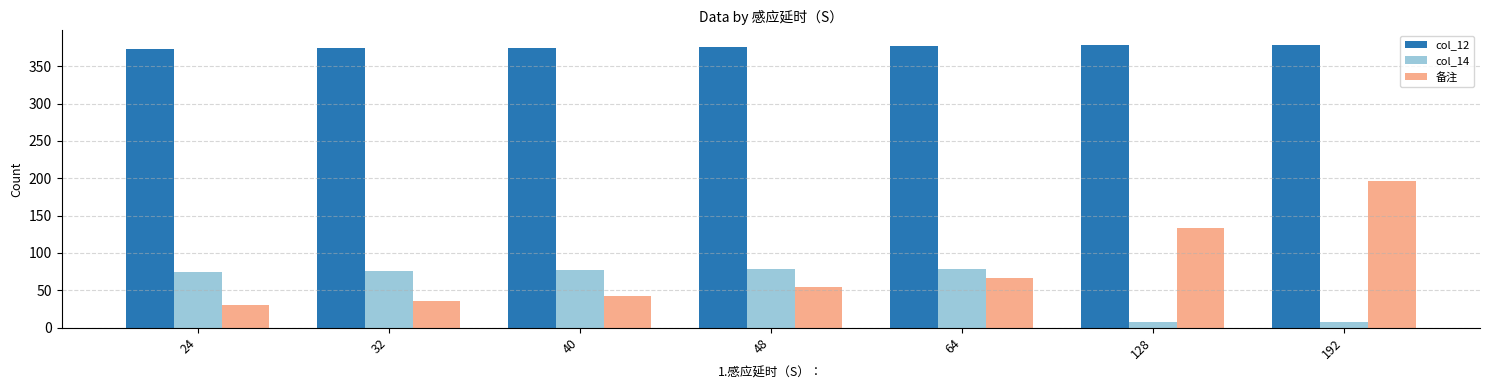

How many groups of bars are there?

7